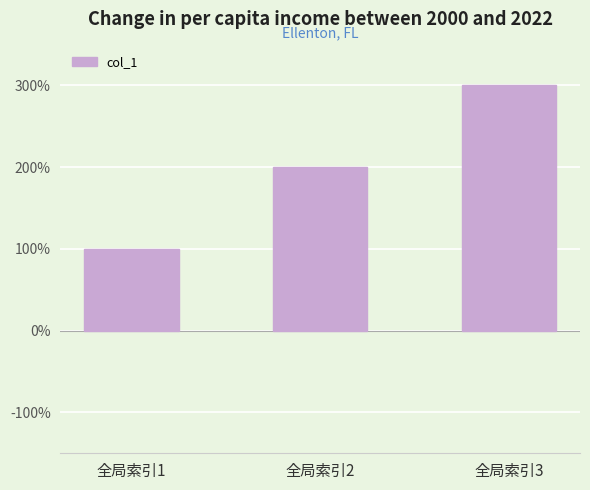

What is the ratio of the value at 全局索引1 to the value at 全局索引2?

0.5